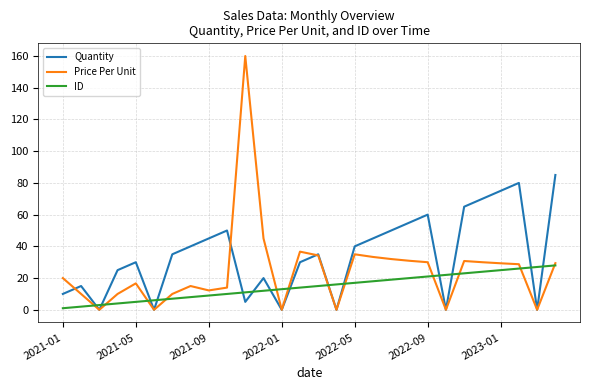

True or false: Quantity and ID cross at least once.

True